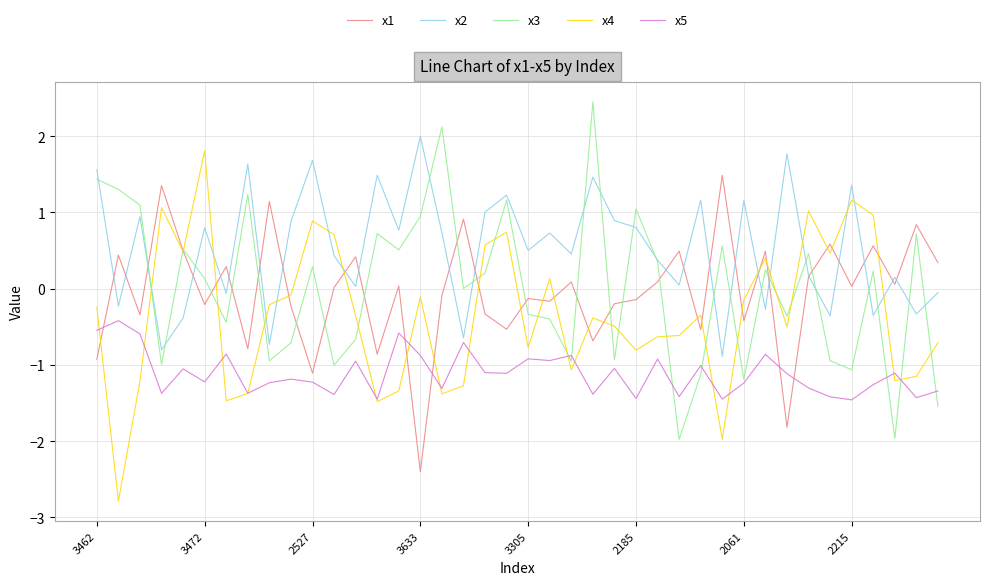

What is the difference between the second highest and minimum values in the x4 series?

3.9